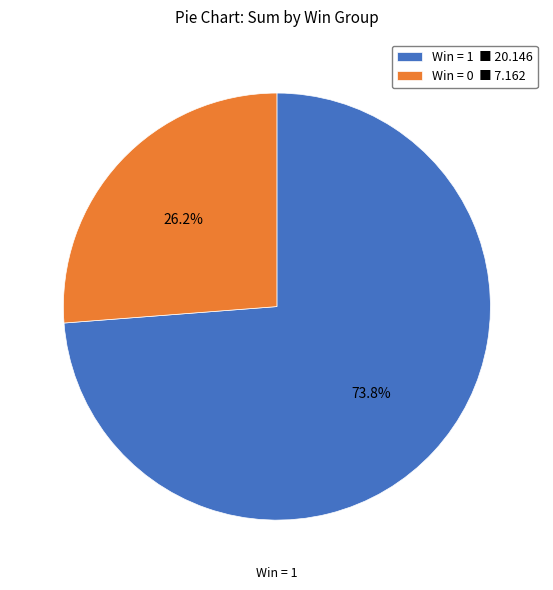

Does Win = 0 ■ 7.162 account for over 50% of the chart?

No